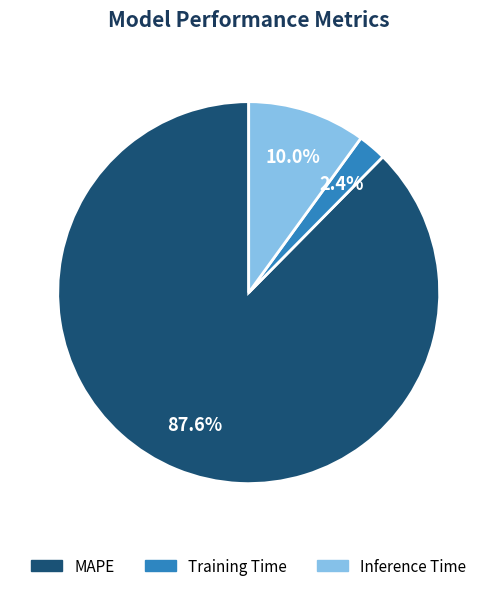

What percentage is NOT represented by Training Time?

97.6%